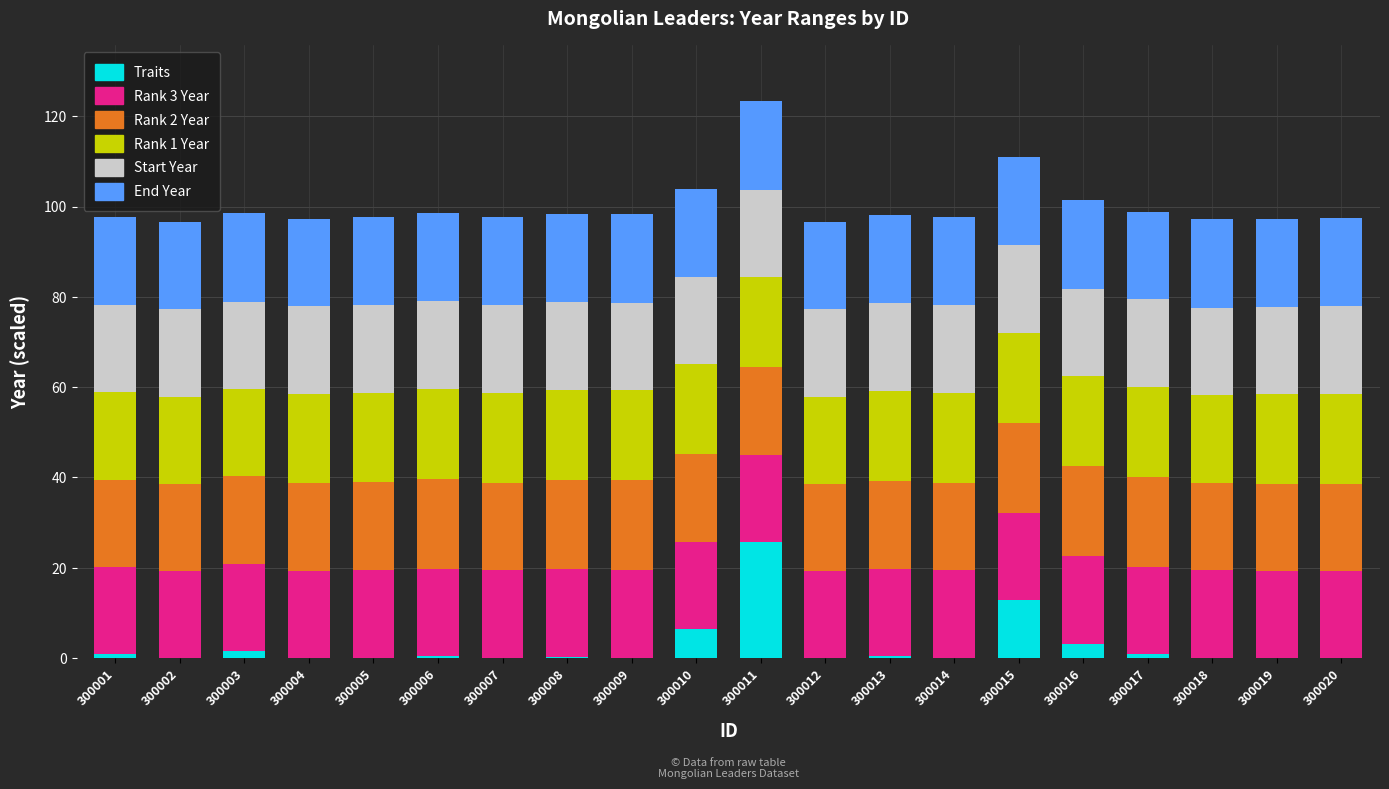

At which category is the sum across all series the highest?

300011